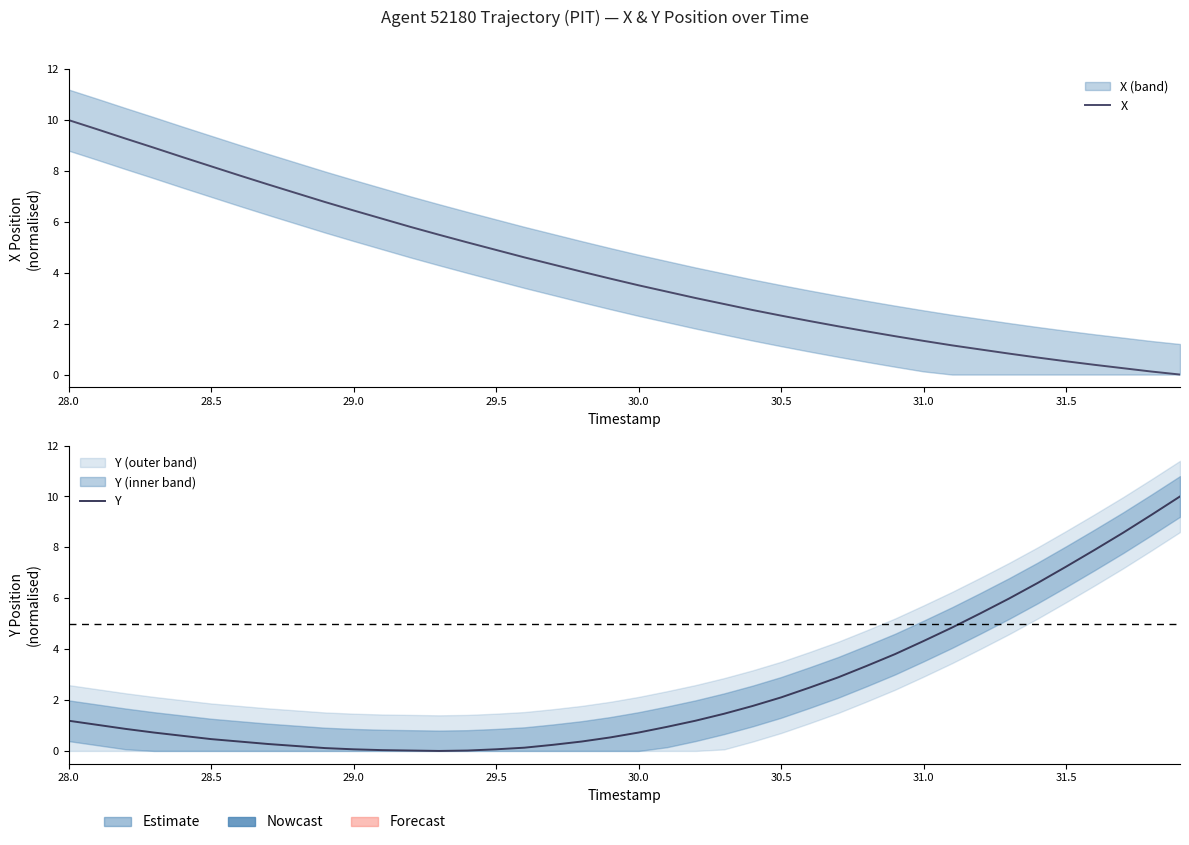

True or false: X has a value of 3.3 at 27.

False